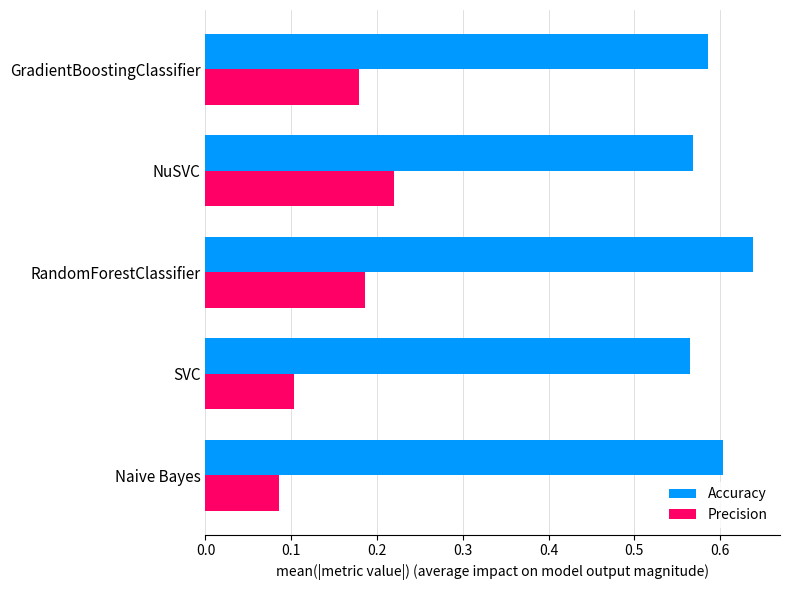

Which series has the largest total across all categories?

Accuracy